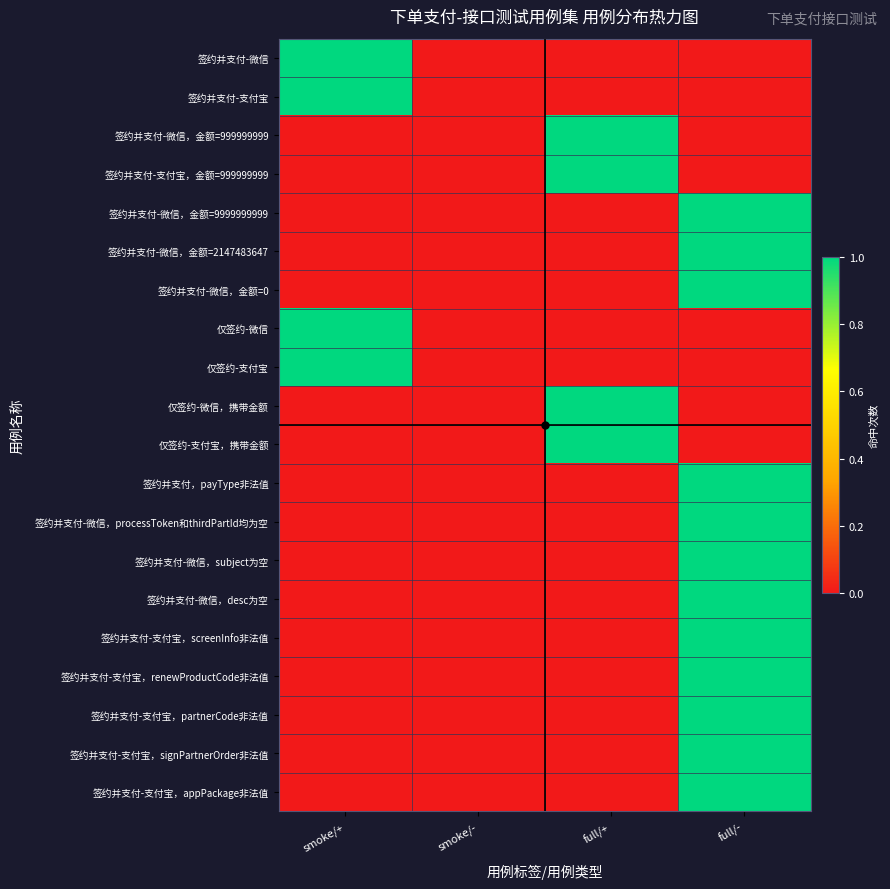

Reading right to left, list all the values displayed in this chart.

签约并支付-微信: full/-=0	full/+=0	smoke/-=0	smoke/+=1
签约并支付-支付宝: full/-=0	full/+=0	smoke/-=0	smoke/+=1
签约并支付-微信，金额=999999999: full/-=0	full/+=1	smoke/-=0	smoke/+=0
签约并支付-支付宝，金额=999999999: full/-=0	full/+=1	smoke/-=0	smoke/+=0
签约并支付-微信，金额=9999999999: full/-=1	full/+=0	smoke/-=0	smoke/+=0
签约并支付-微信，金额=2147483647: full/-=1	full/+=0	smoke/-=0	smoke/+=0
签约并支付-微信，金额=0: full/-=1	full/+=0	smoke/-=0	smoke/+=0
仅签约-微信: full/-=0	full/+=0	smoke/-=0	smoke/+=1
仅签约-支付宝: full/-=0	full/+=0	smoke/-=0	smoke/+=1
仅签约-微信，携带金额: full/-=0	full/+=1	smoke/-=0	smoke/+=0
仅签约-支付宝，携带金额: full/-=0	full/+=1	smoke/-=0	smoke/+=0
签约并支付，payType非法值: full/-=1	full/+=0	smoke/-=0	smoke/+=0
签约并支付-微信，processToken和thirdPartId均为空: full/-=1	full/+=0	smoke/-=0	smoke/+=0
签约并支付-微信，subject为空: full/-=1	full/+=0	smoke/-=0	smoke/+=0
签约并支付-微信，desc为空: full/-=1	full/+=0	smoke/-=0	smoke/+=0
签约并支付-支付宝，screenInfo非法值: full/-=1	full/+=0	smoke/-=0	smoke/+=0
签约并支付-支付宝，renewProductCode非法值: full/-=1	full/+=0	smoke/-=0	smoke/+=0
签约并支付-支付宝，partnerCode非法值: full/-=1	full/+=0	smoke/-=0	smoke/+=0
签约并支付-支付宝，signPartnerOrder非法值: full/-=1	full/+=0	smoke/-=0	smoke/+=0
签约并支付-支付宝，appPackage非法值: full/-=1	full/+=0	smoke/-=0	smoke/+=0